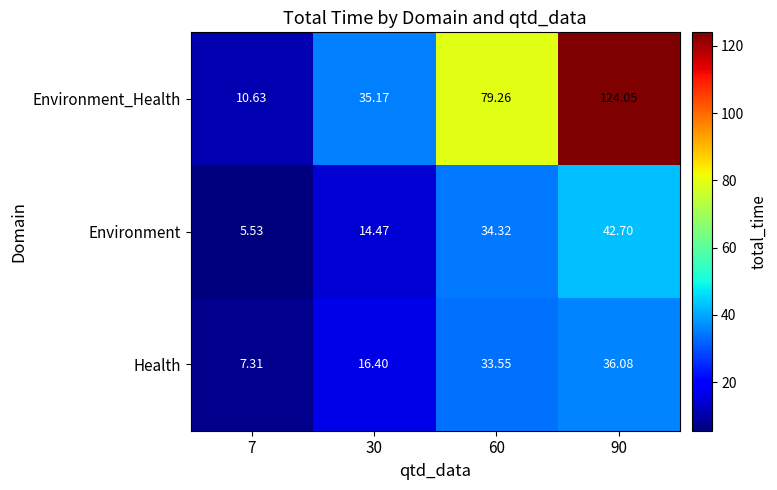

Which series has the largest total across all categories?

Environment_Health